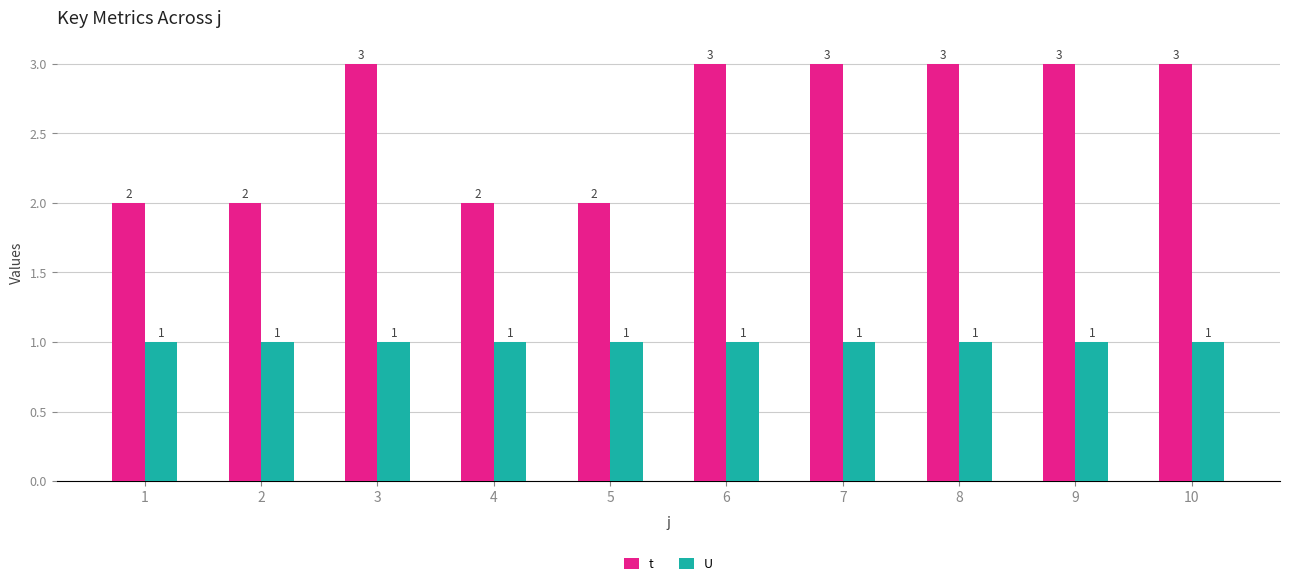

Rank the series by their maximum value, from lowest to highest.

U, t